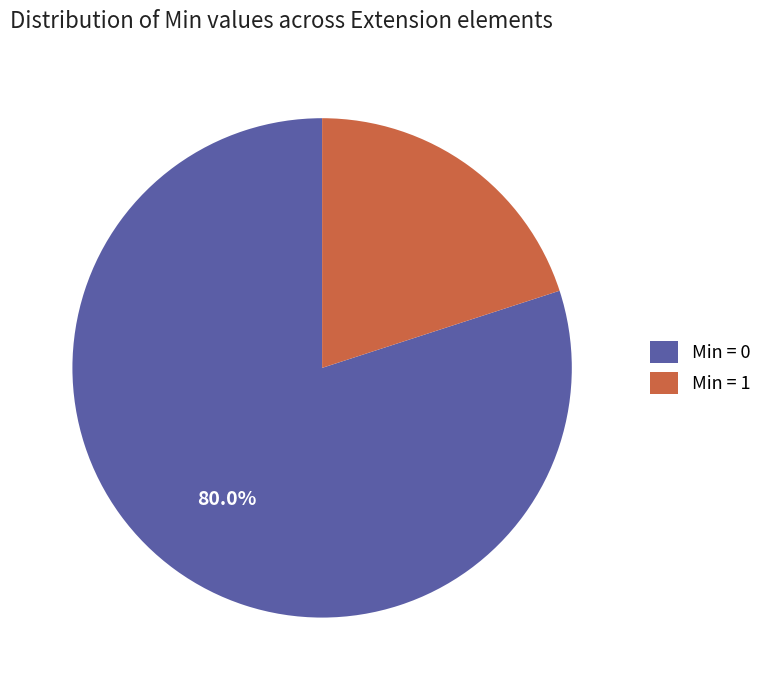

What is the ratio of the value at Min = 0 to the value at Min = 1?

4.0